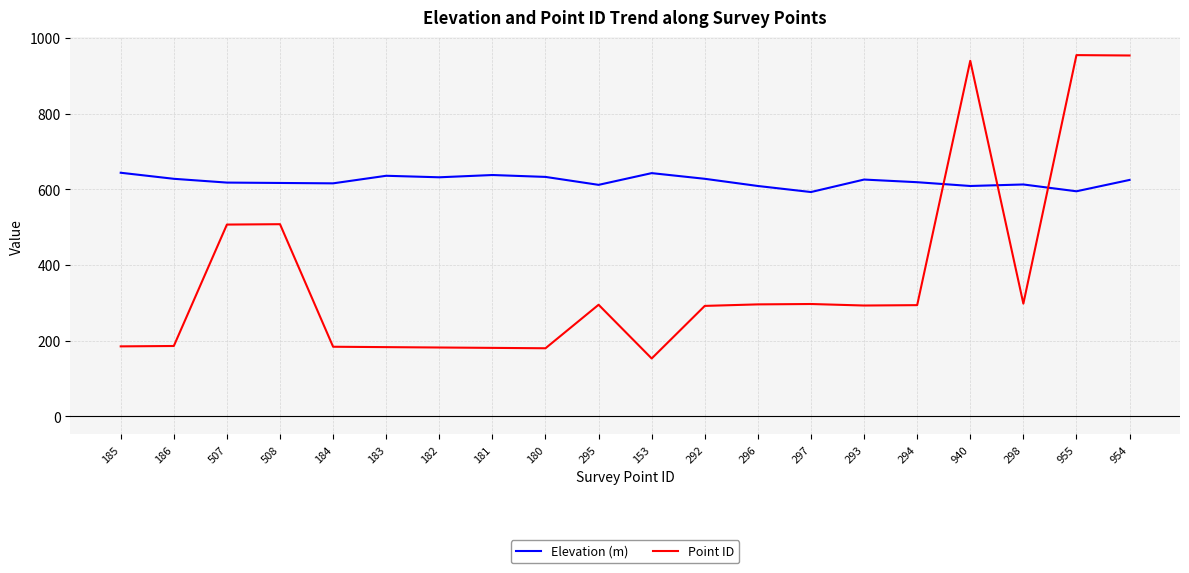

Which series has the largest range (max minus min)?

Point ID